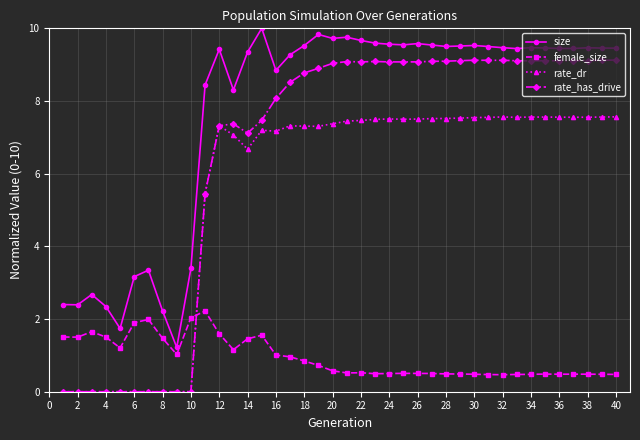

What is the maximum value for size?

10.0